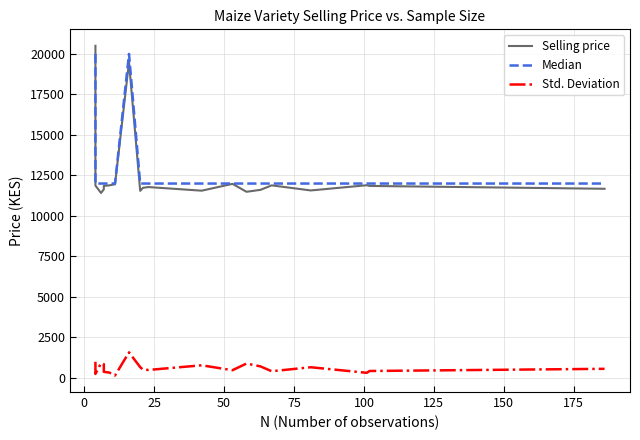

Which series ends up on top after the final intersection of Median and Selling price?

Median